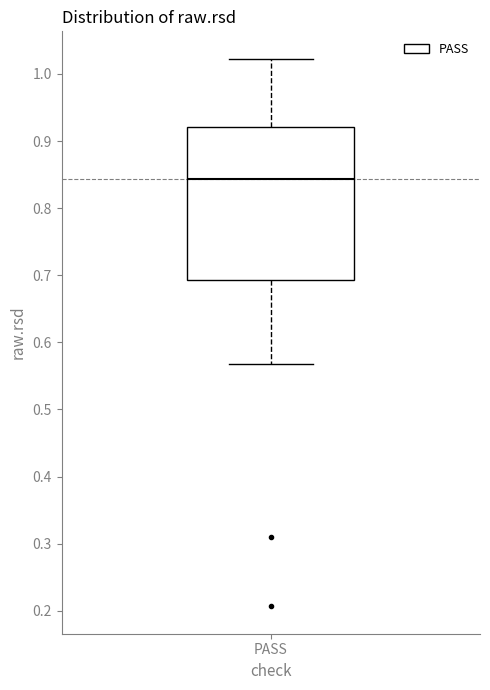

Where does the upper whisker of the box for PASS end on the y-axis? The values are not printed on the chart, so give them approximately, as read against the axis.

1.02